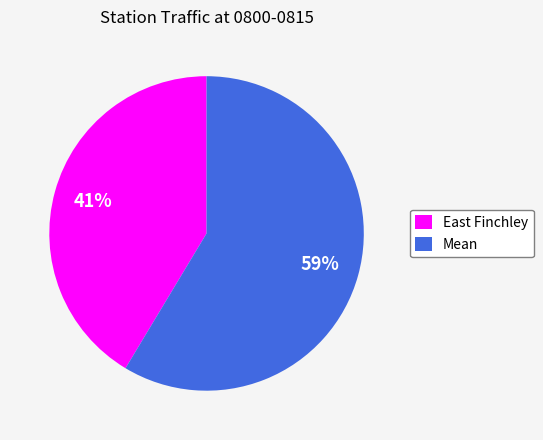

Which category has the biggest portion of the pie?

Mean